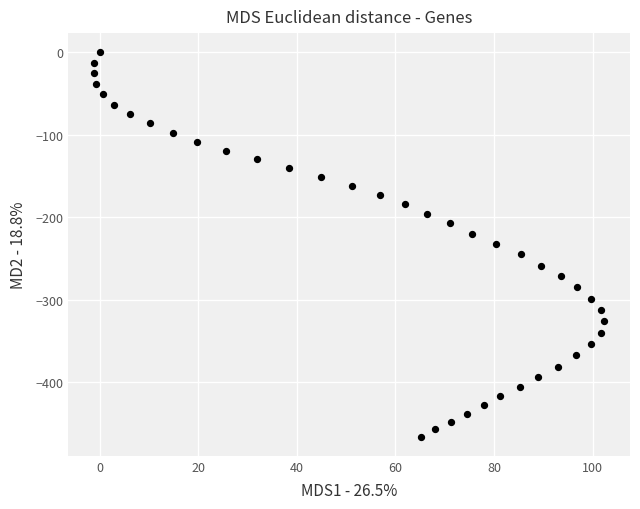

What is the range of X values (max minus min)?

103.6